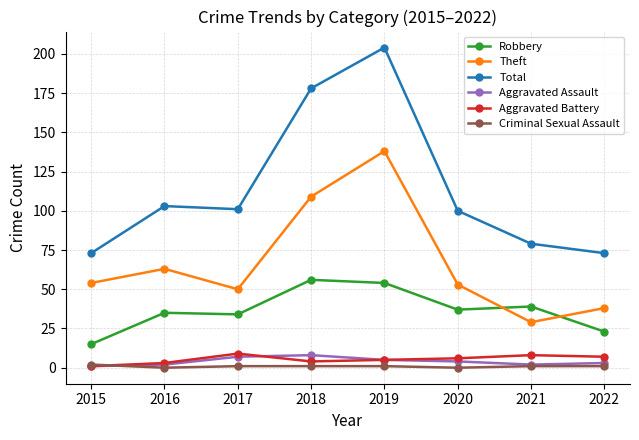

Which series has the largest range (max minus min)?

Total